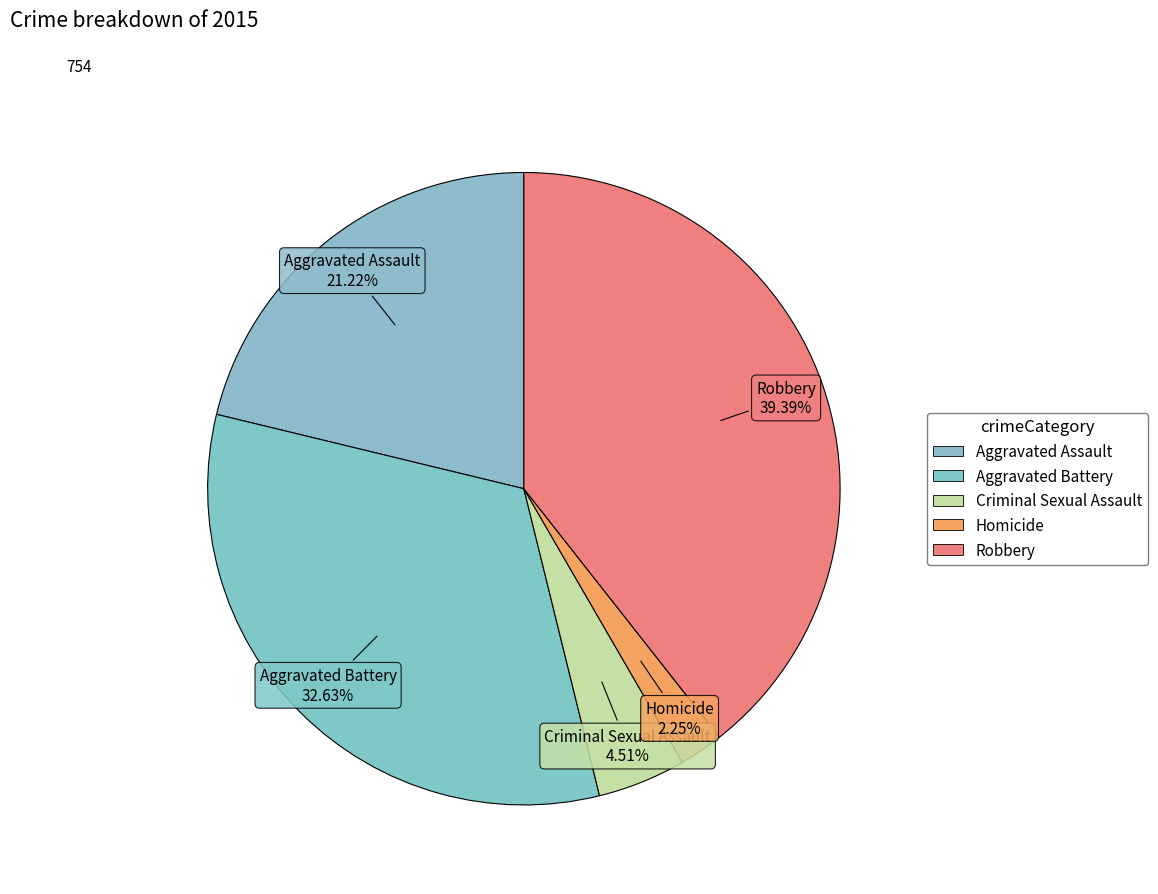

Do Aggravated Battery and Criminal Sexual Assault together represent more than half of the pie?

No